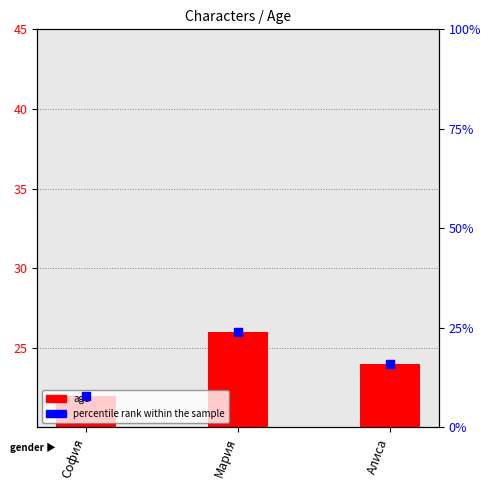

Which series has the widest spread of Y values?

percentile rank within the sample